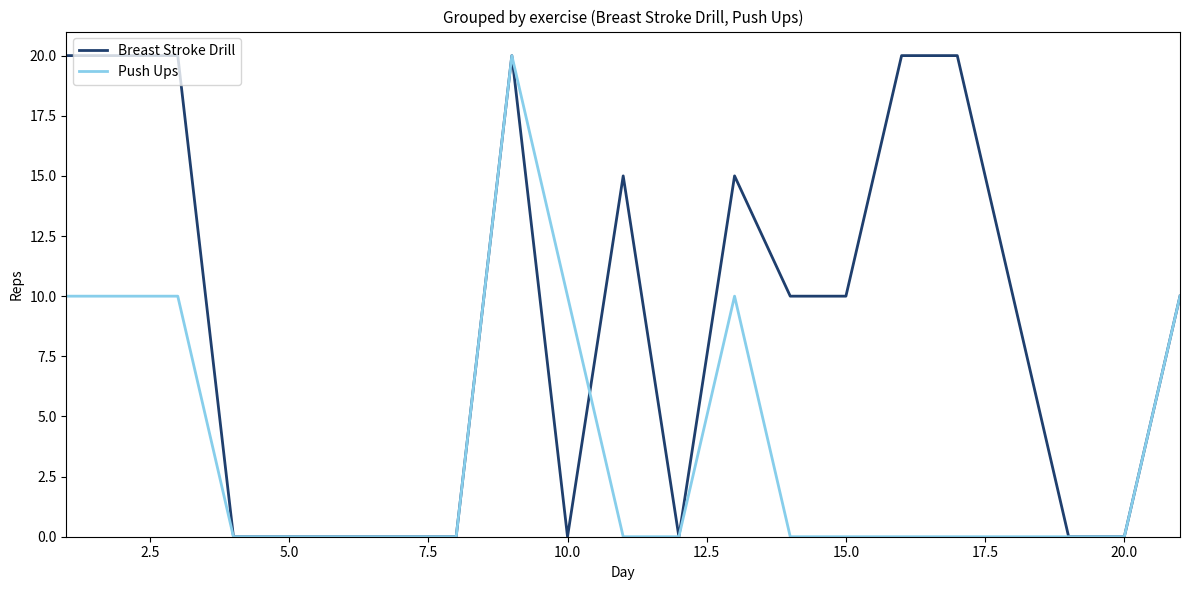

List the series in order of their overall mean, lowest first.

Push Ups, Breast Stroke Drill